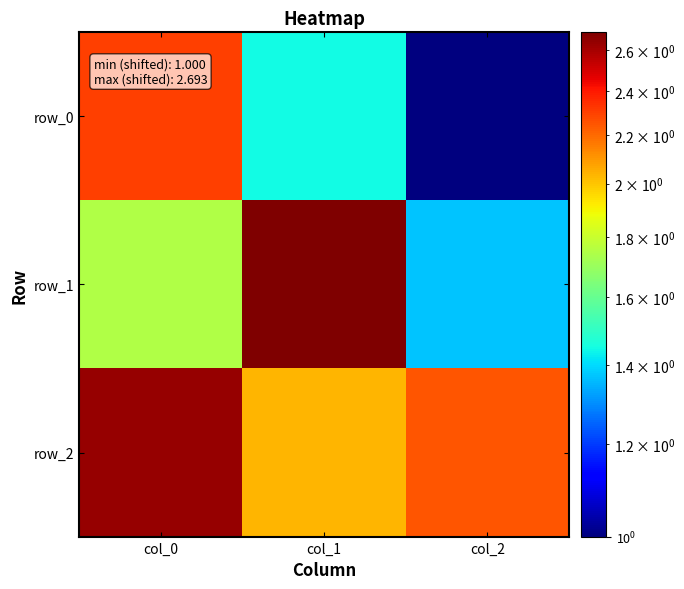

At which category is the sum across all series the highest?

col_0